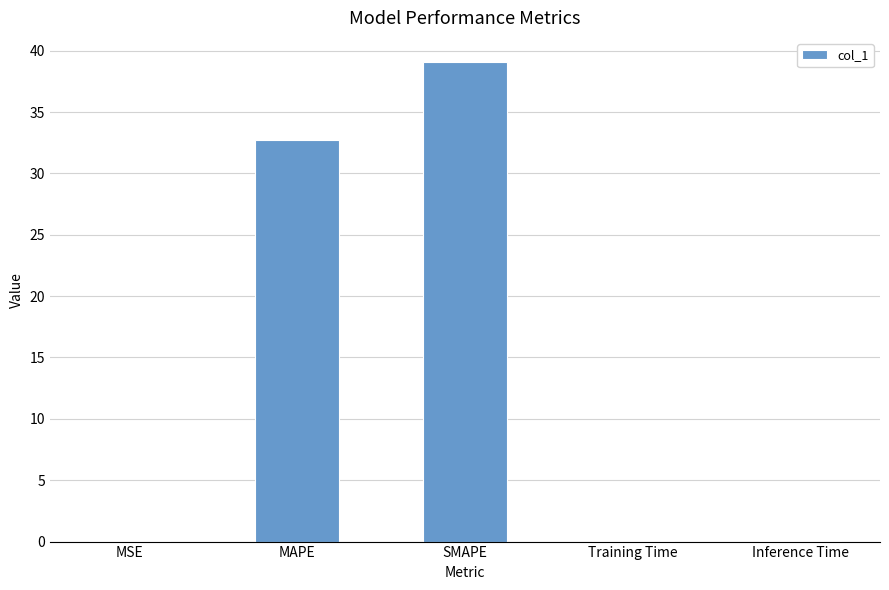

True or false: the data shows 0.0 at Inference Time.

True